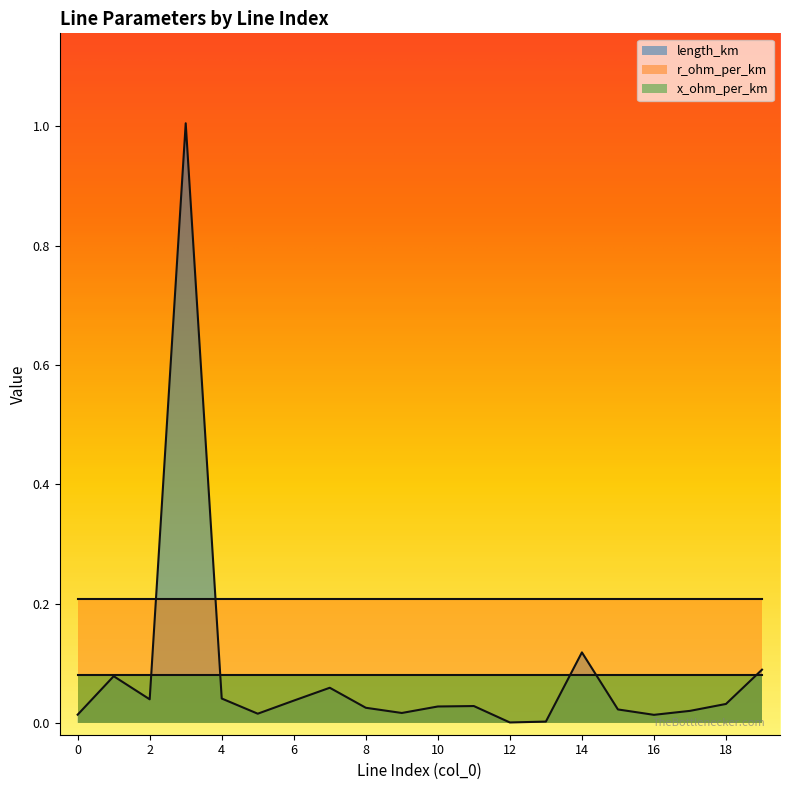

What is the spread (max minus min) of values at 19?

0.1